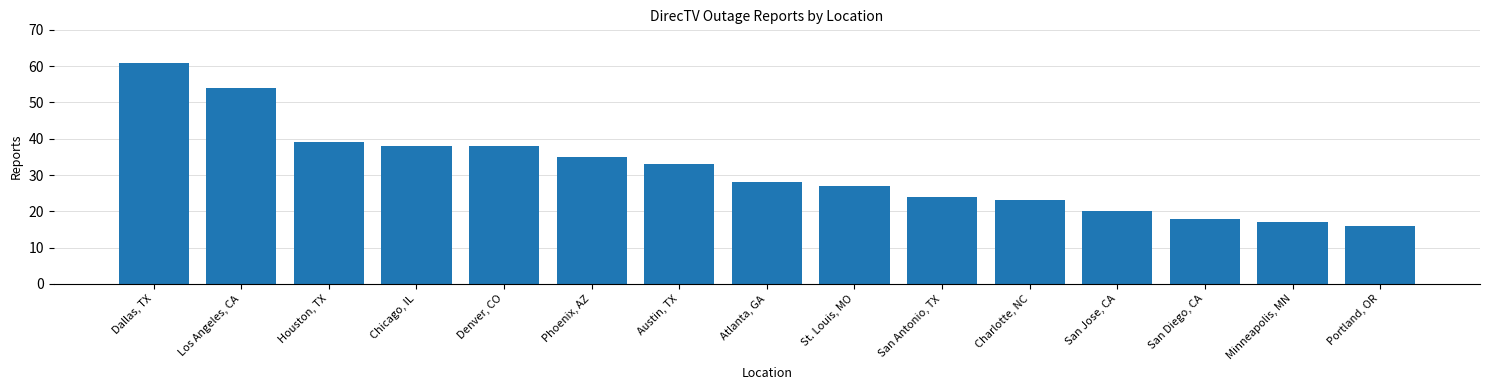

What value does the data have at St. Louis, MO, to the nearest 5?

25